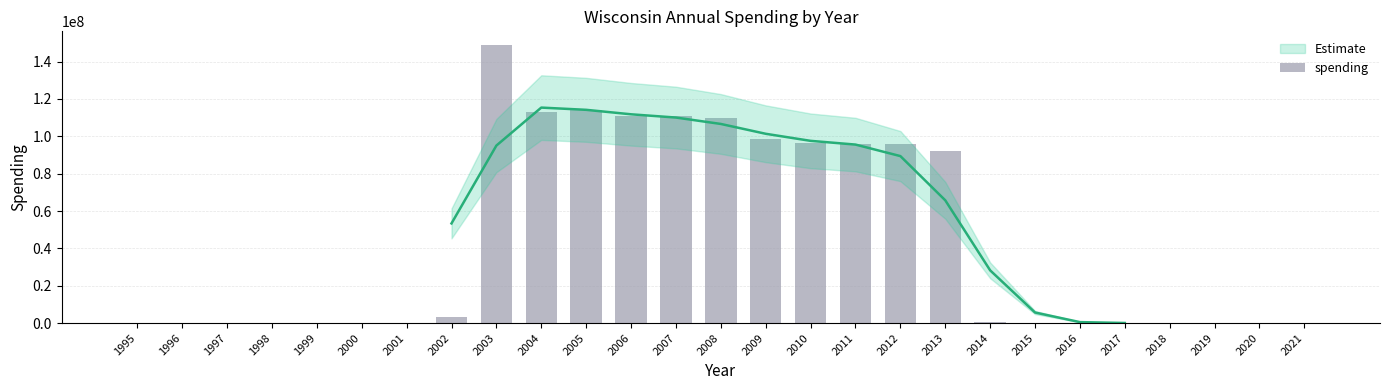

What is the sum of the values at 2004 and 1999?

113053769